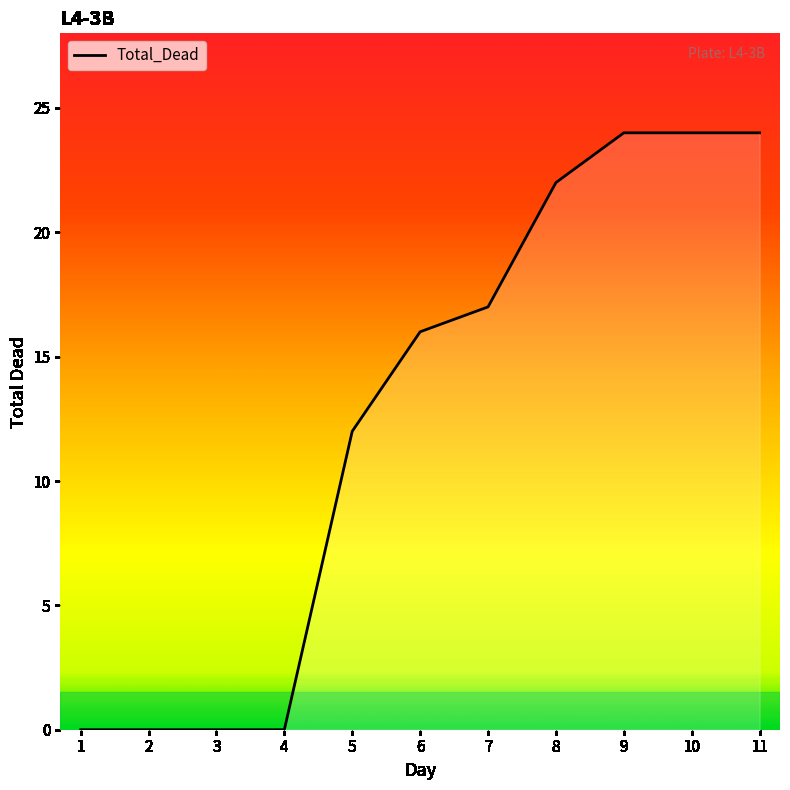

What is the difference between the maximum and minimum values?

24